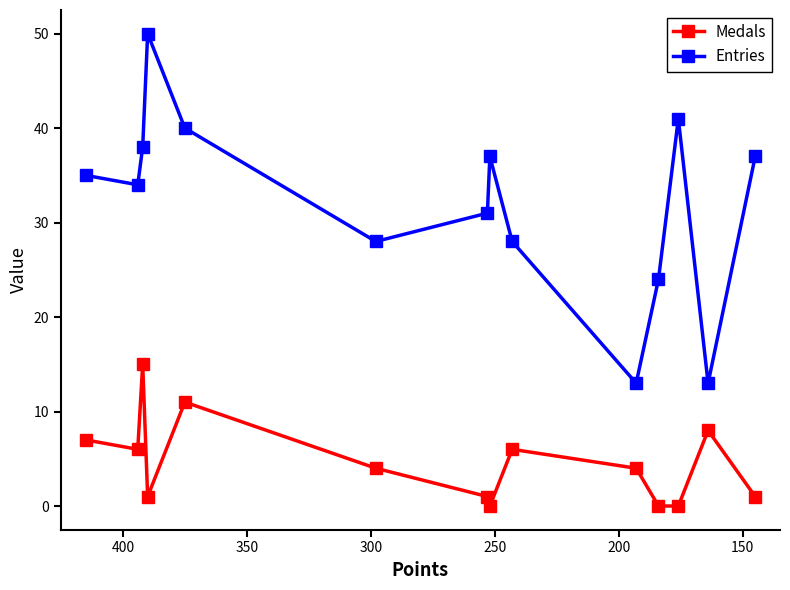

True or false: Medals and Entries cross at least once.

False